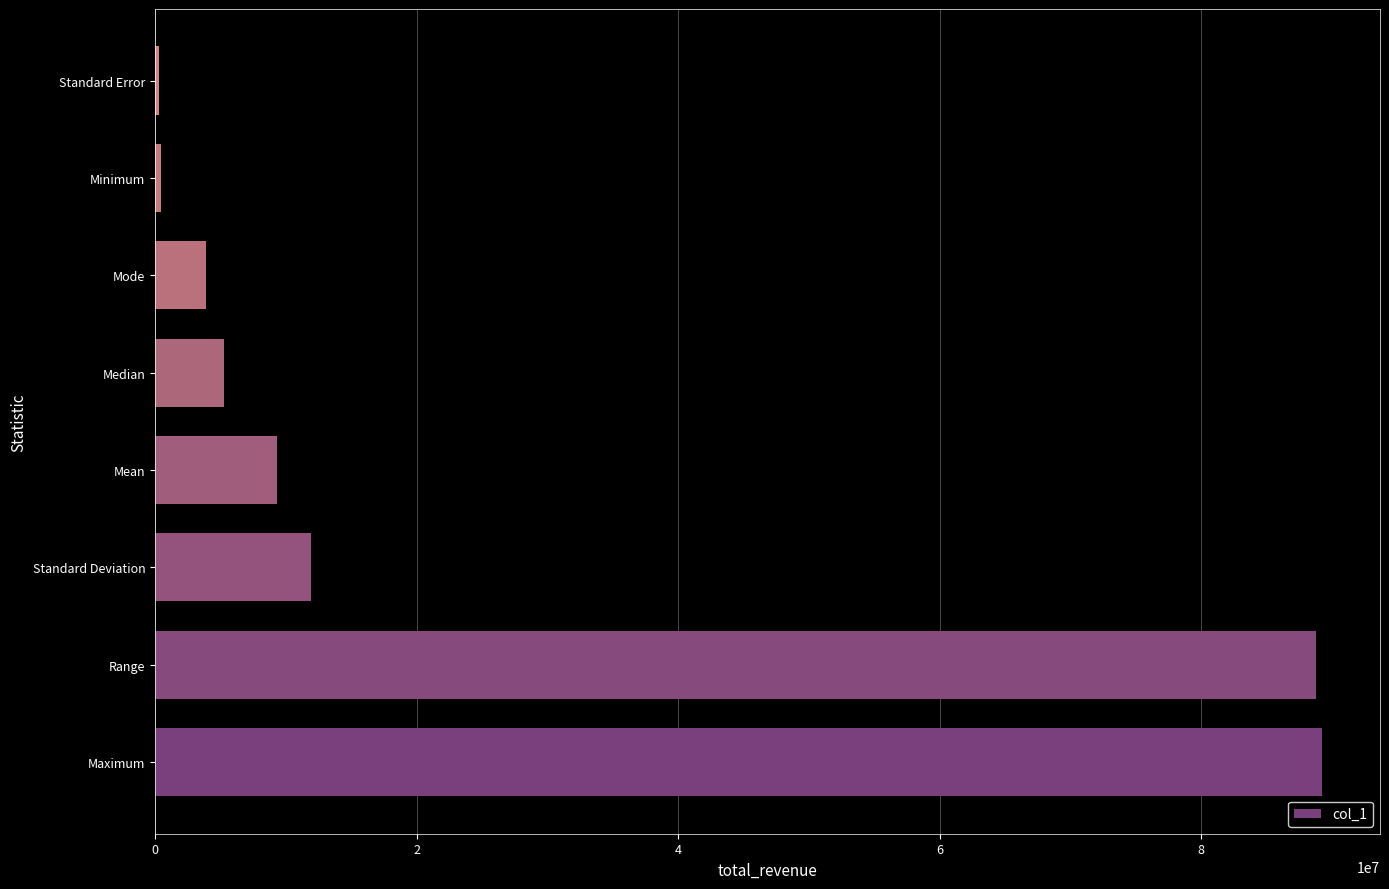

What is the greatest value displayed?

89217262.0